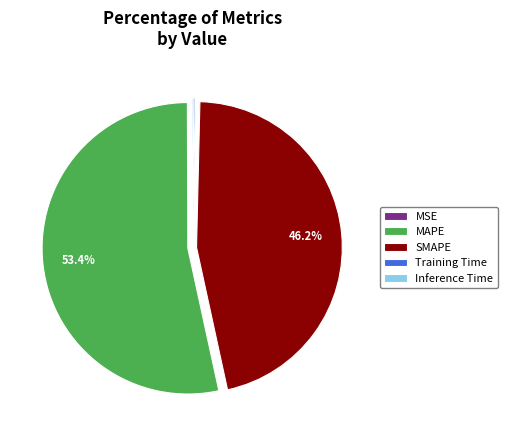

What is the largest slice in the pie chart?

MAPE